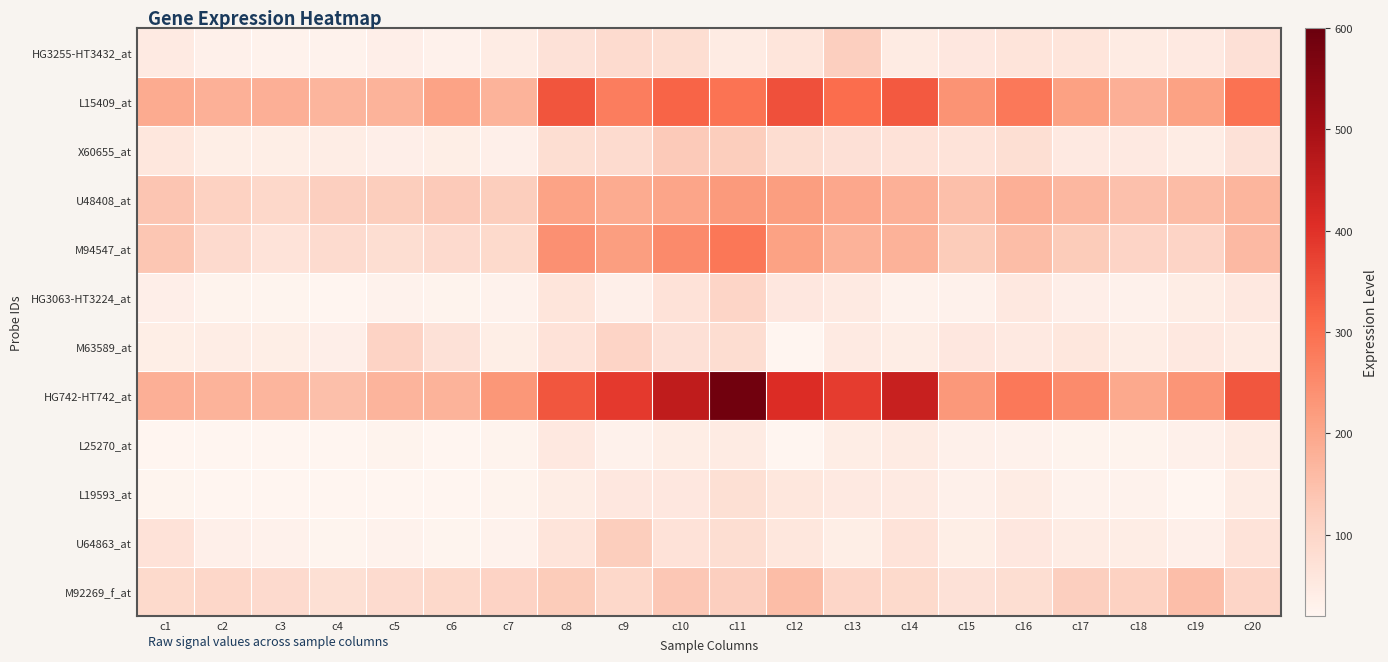

What is the total value across all series at c11?

2062